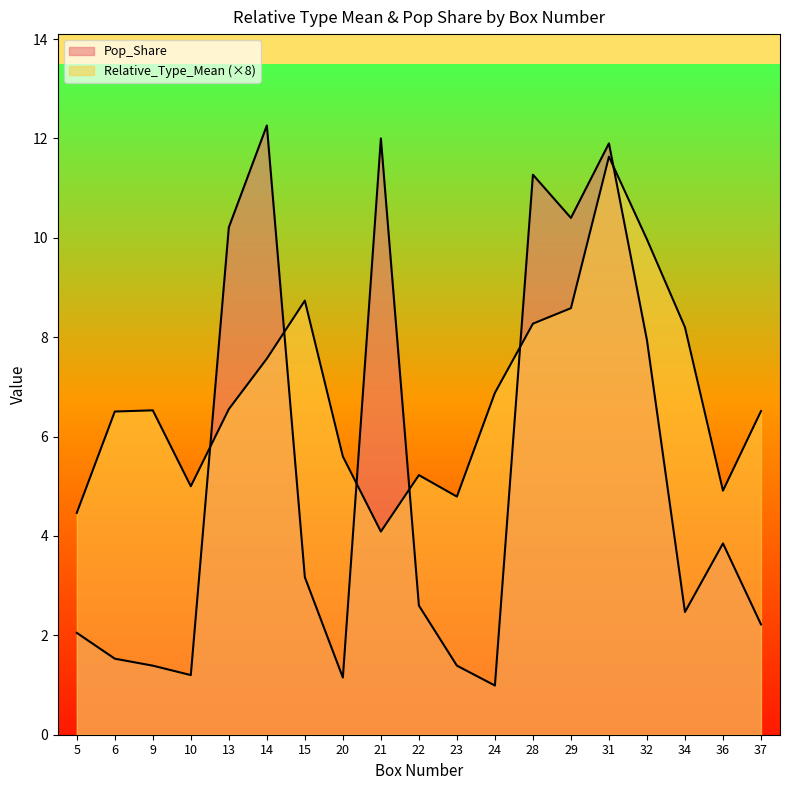

What is the difference between the maximum and minimum values in the Relative_Type_Mean series?

7.5